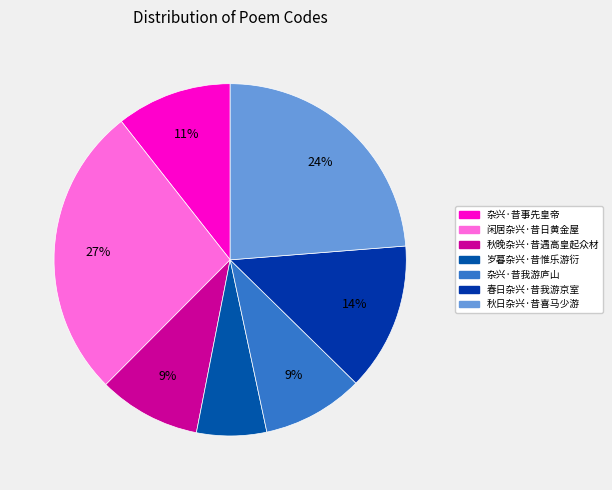

Is it true that 闲居杂兴·昔日黄金屋 is 21% of the pie?

False